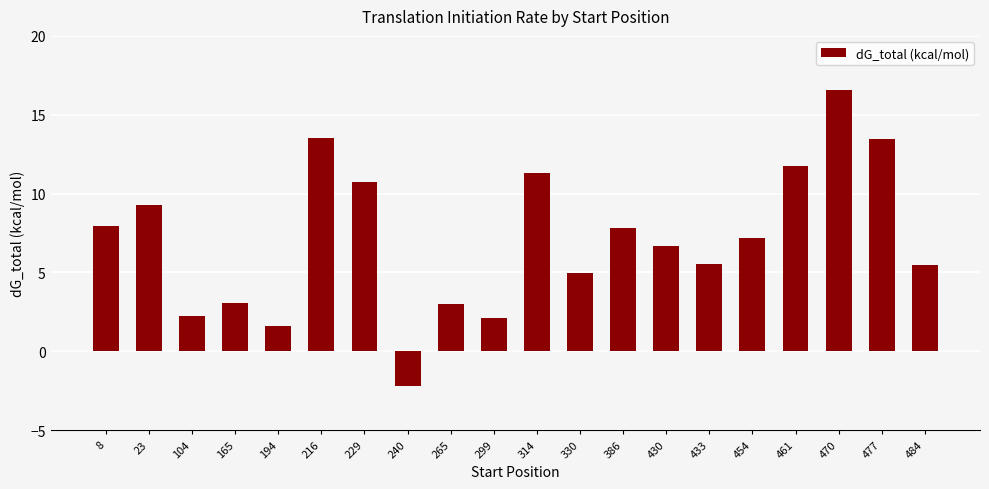

What is the change in value from 104 to 433?

+3.3